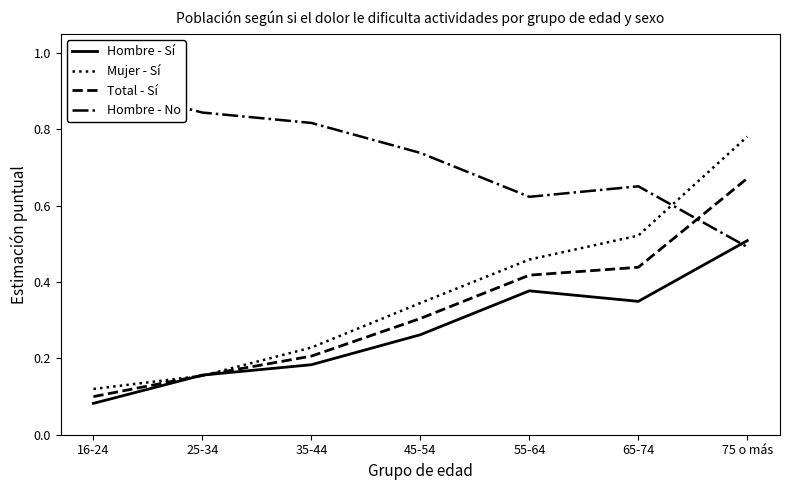

What is the difference between the maximum and minimum values in the Total - Sí series?

0.6